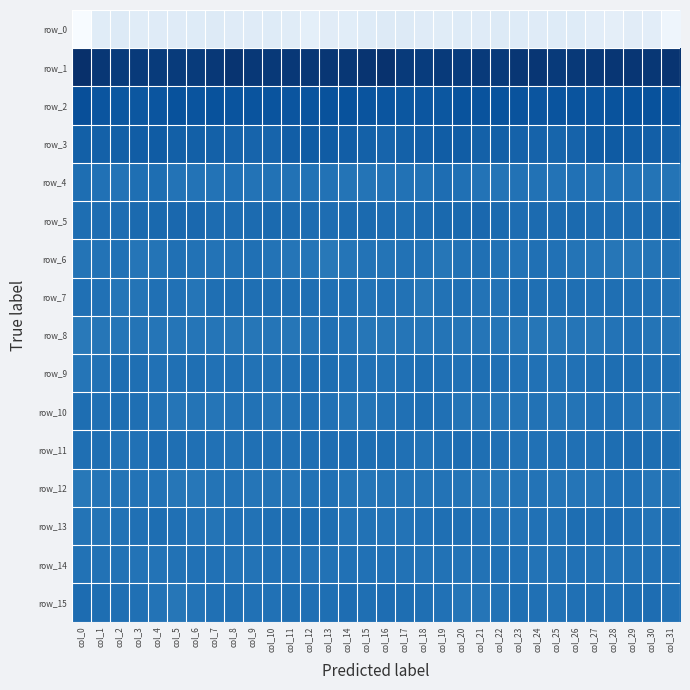

The value of row_6 at col_29 is -7.2. True or false?

False